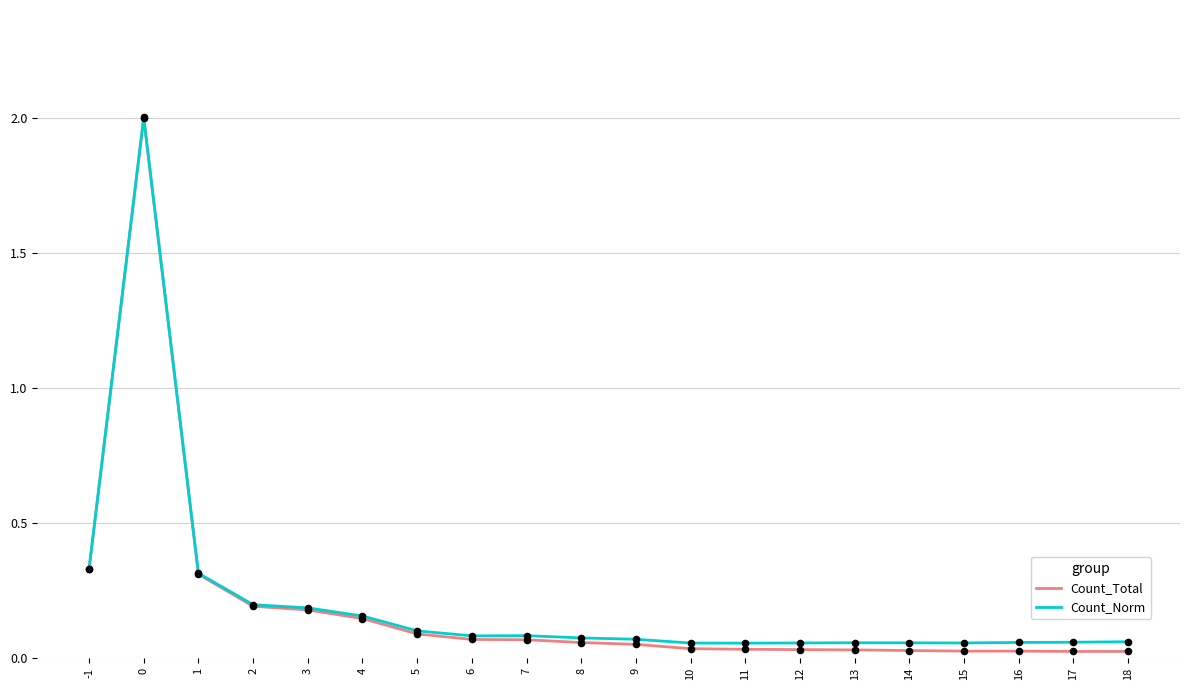

Which series changed the most between 1 and 6?

Count_Total